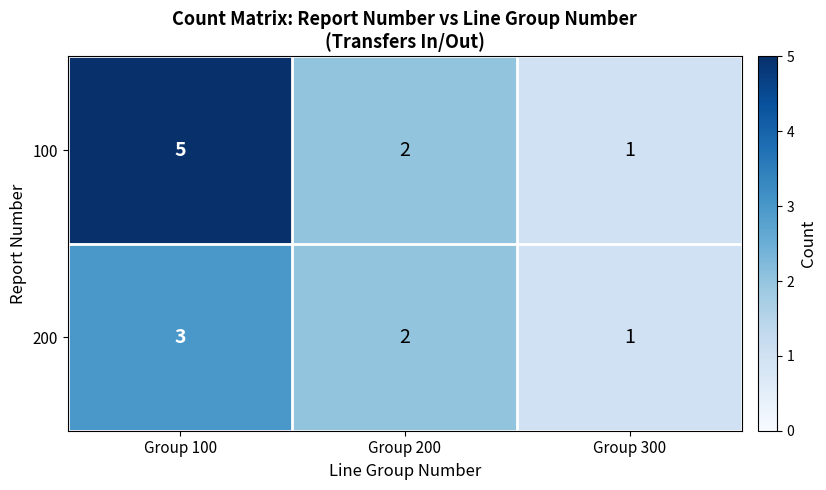

Rank the series at Group 100 from highest to lowest value.

100, 200